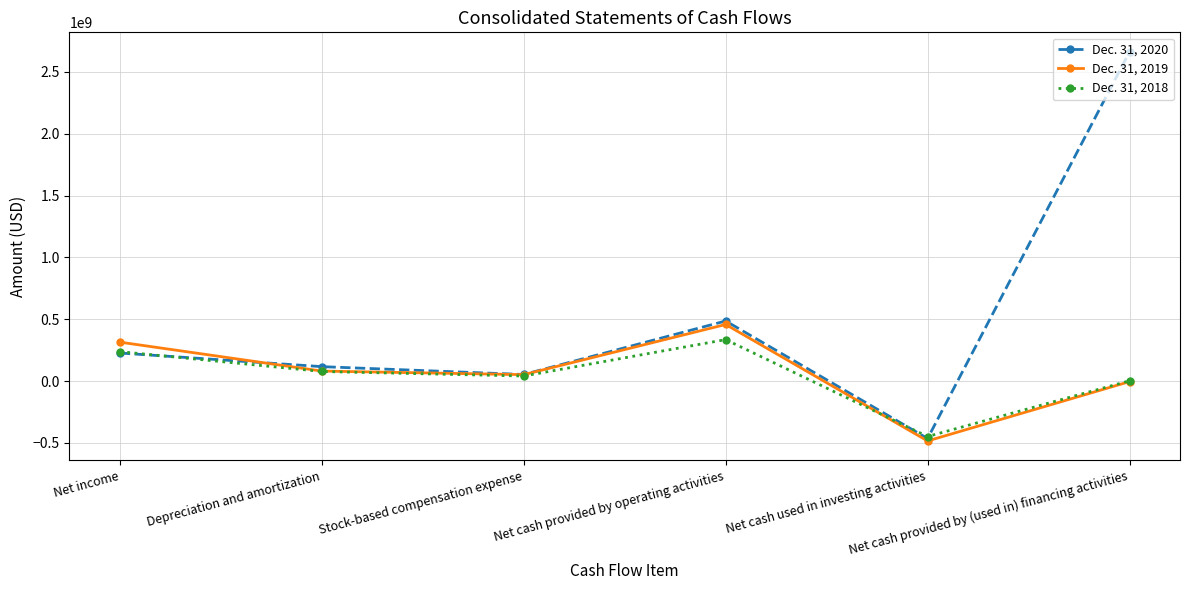

At which label does Dec. 31, 2020 reach its minimum?

Net cash used in investing activities